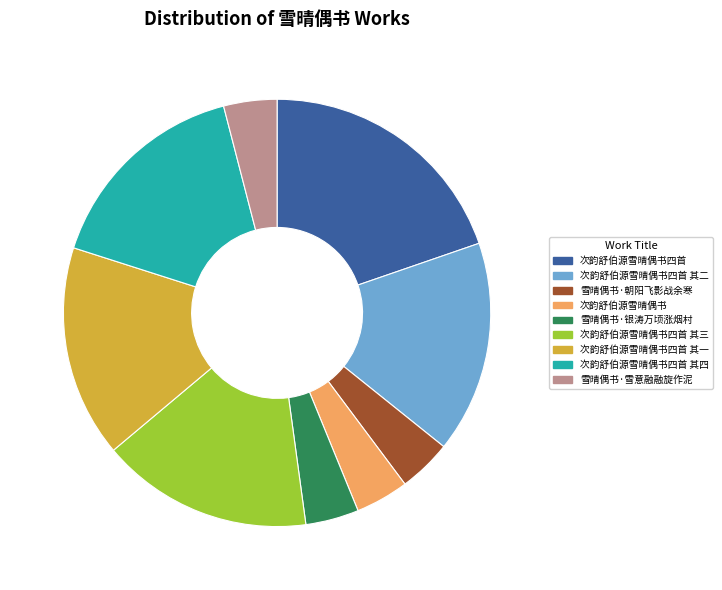

Does 次韵舒伯源雪晴偶书四首 account for over 50% of the chart?

No